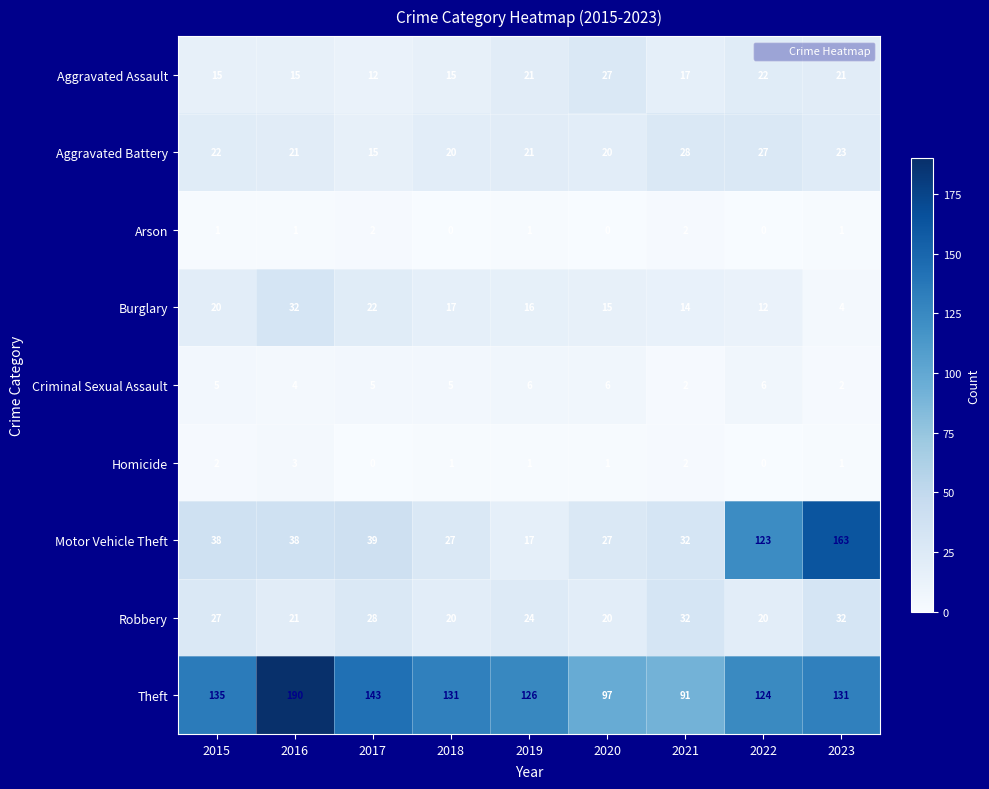

At how many categories does at least one series exceed 152?

2